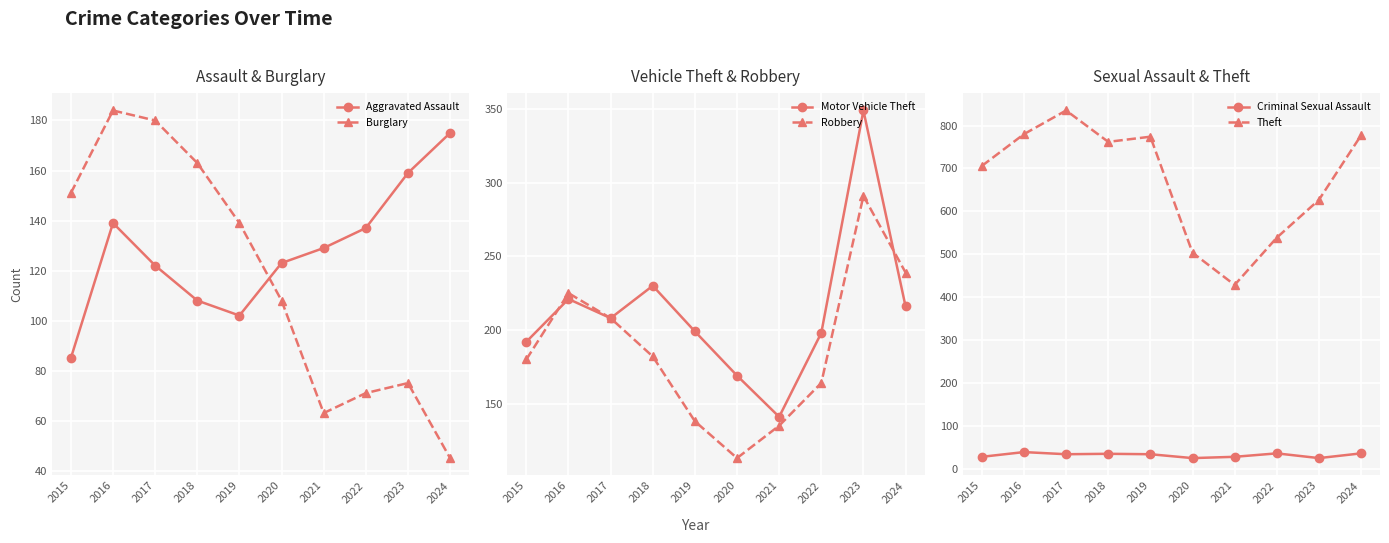

At which label does Theft first exceed 762?

2016